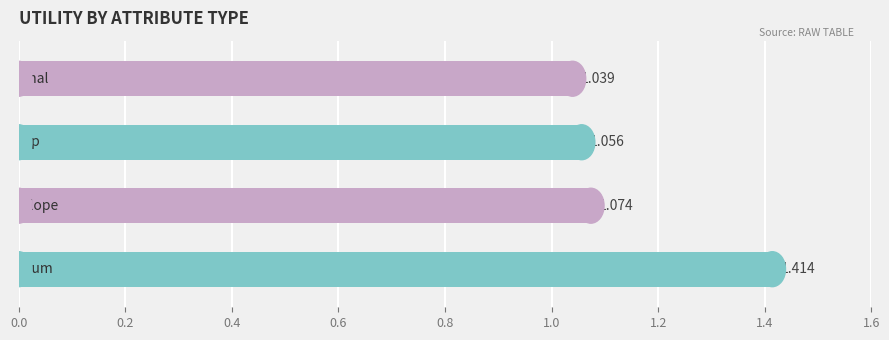

How many categories are shown in the chart?

4